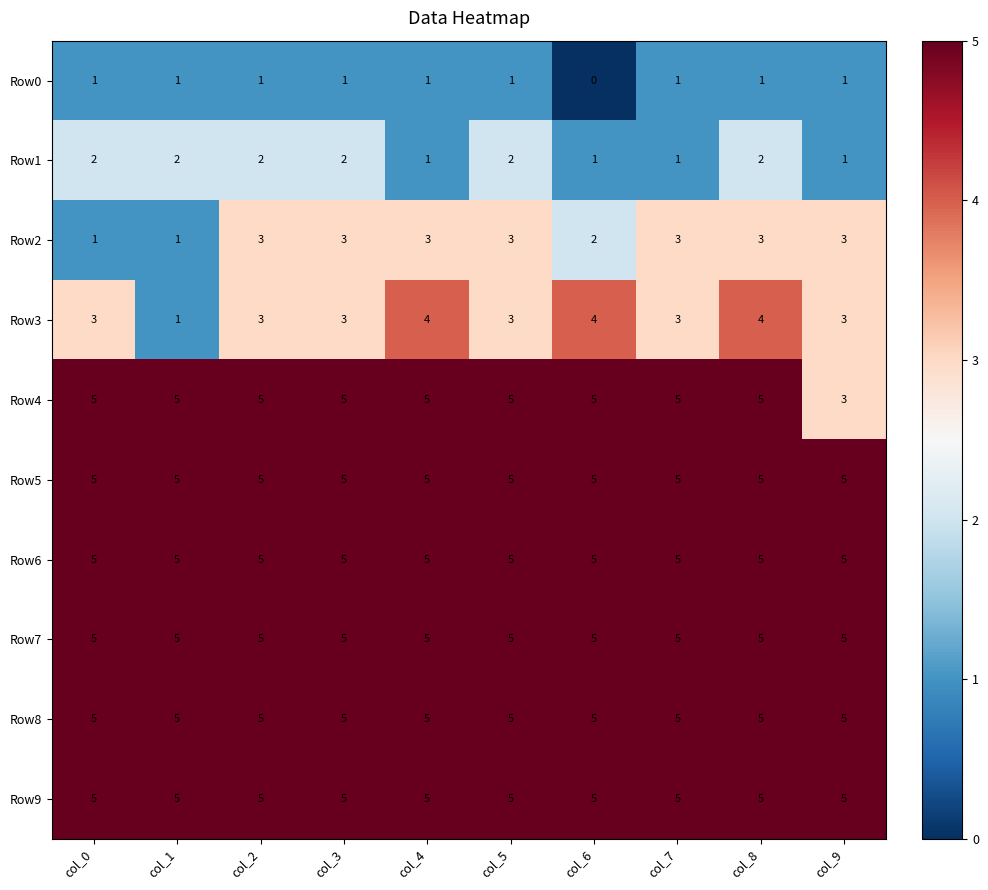

What is the spread (max minus min) of values at col_0?

4